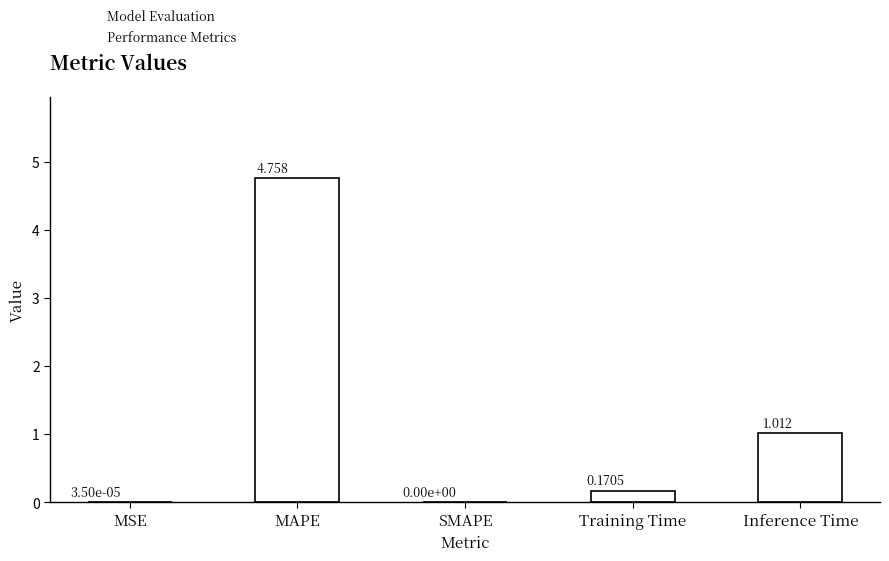

At which label is the value closest to 2?

Inference Time